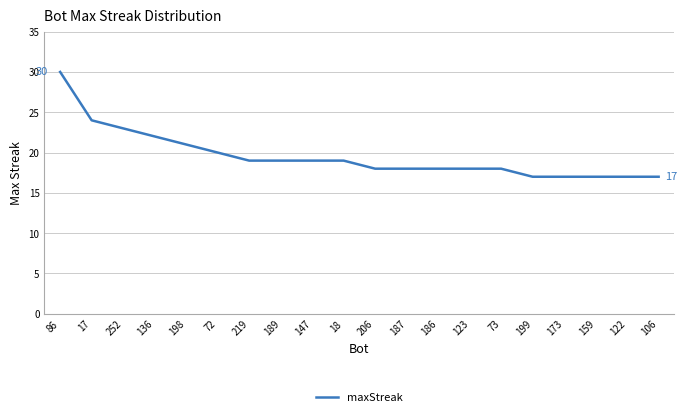

Which label corresponds to the largest value in the chart?

86